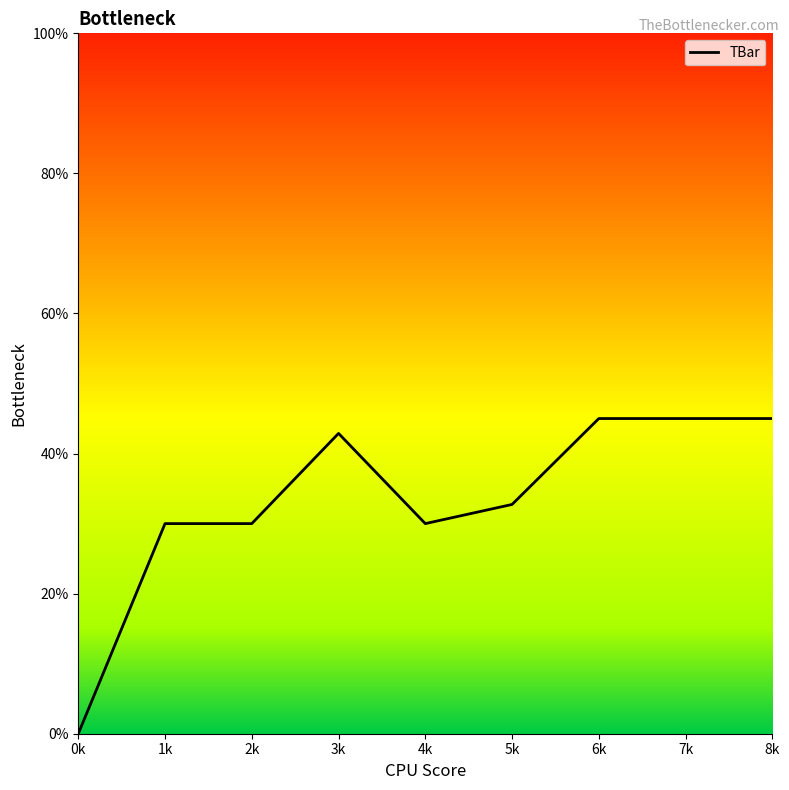

Approximately how many times larger is the value at 6k compared to 1k?

1.5